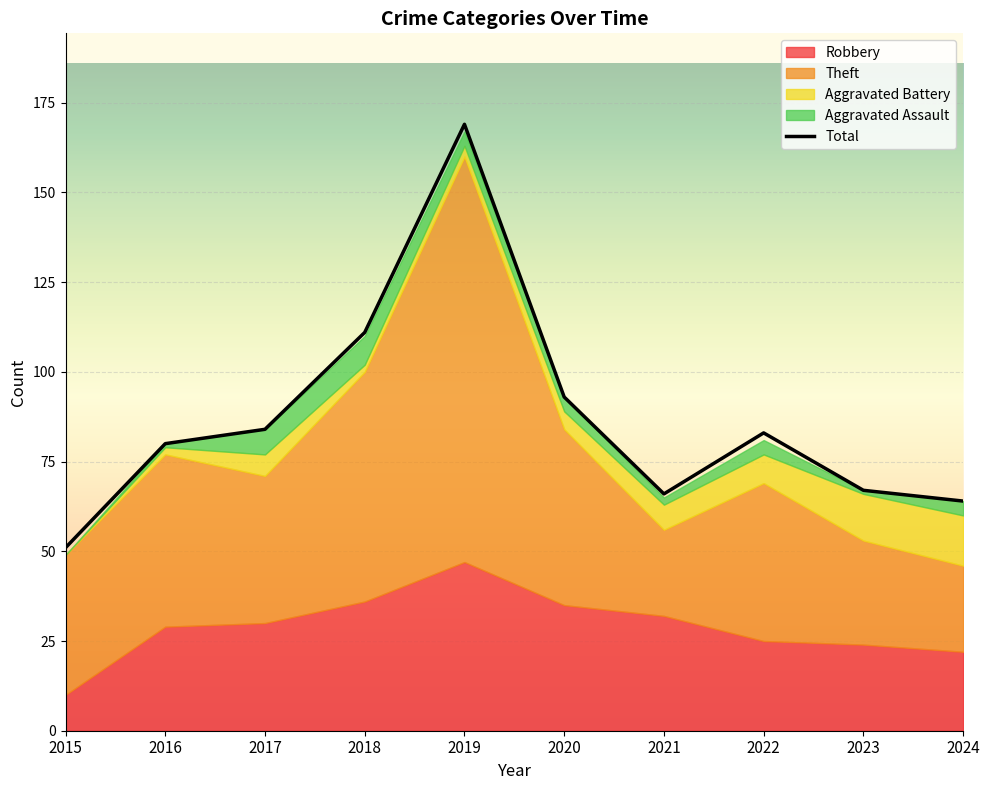

What are all the series names shown in the legend?

Robbery, Theft, Aggravated Battery, Aggravated Assault, Total